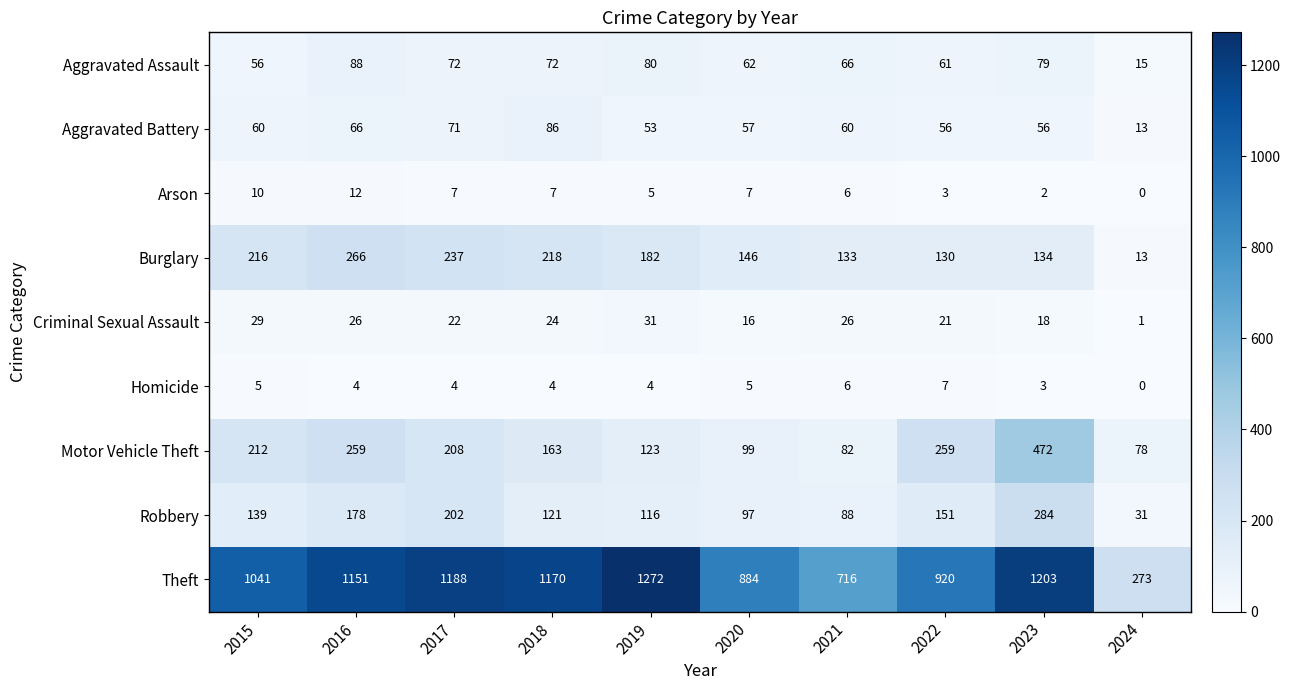

Is it true that Aggravated Battery equals 34 at 2015?

False